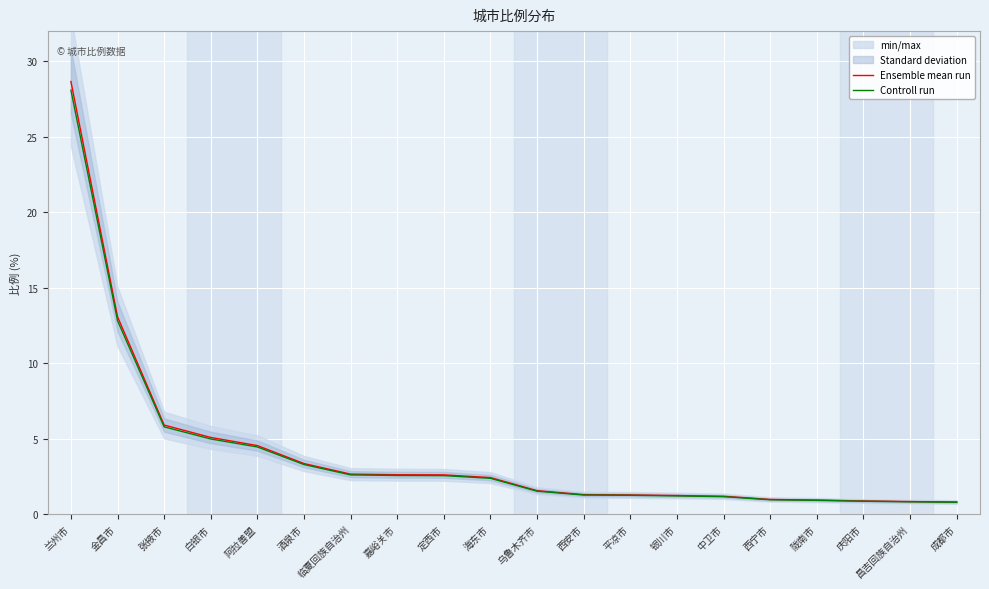

What is the spread (max minus min) of values at 定西市?

0.1